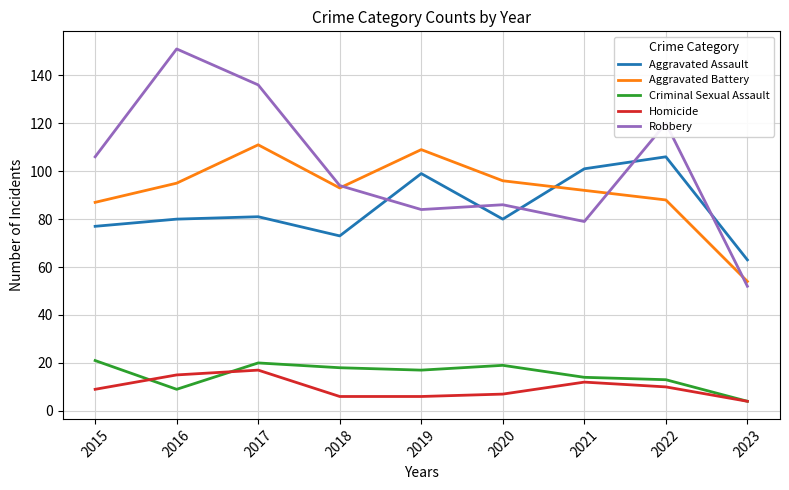

Is it true that Aggravated Battery equals 139 at 2022?

False